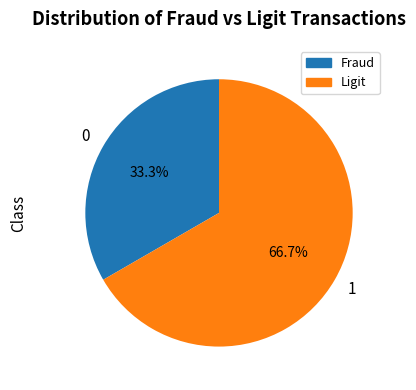

Is there a majority slice in this chart?

Yes